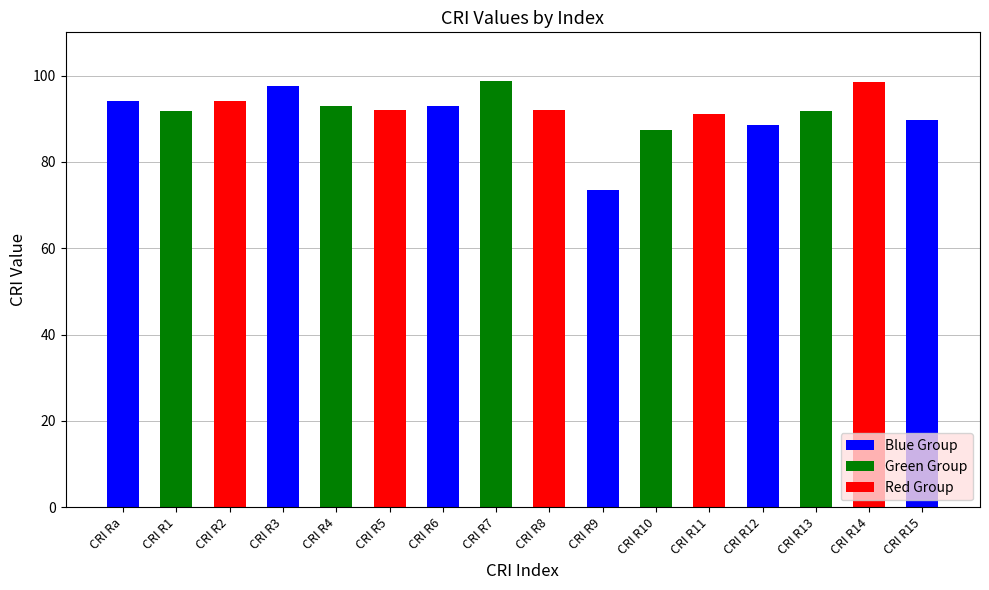

What is the smallest value displayed?

73.5